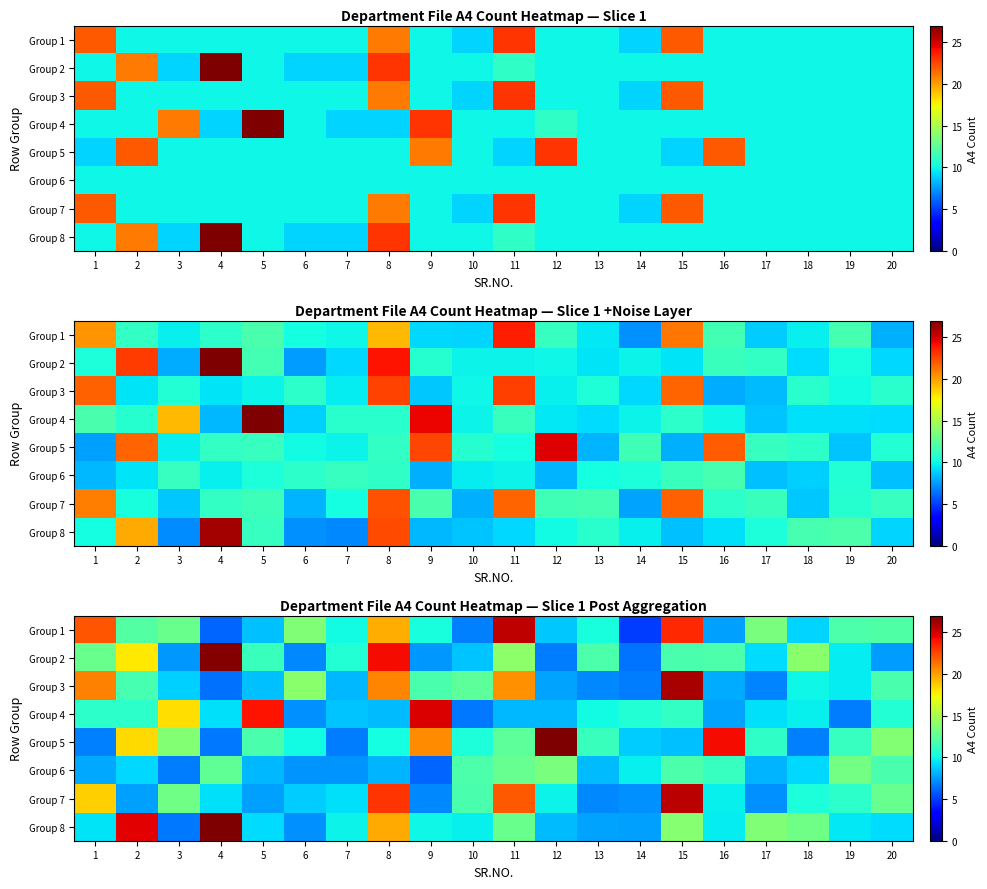

At 1, list the series in order from smallest to largest.

row_4, row_5, row_7, row_3, row_1, row_6, row_2, row_0